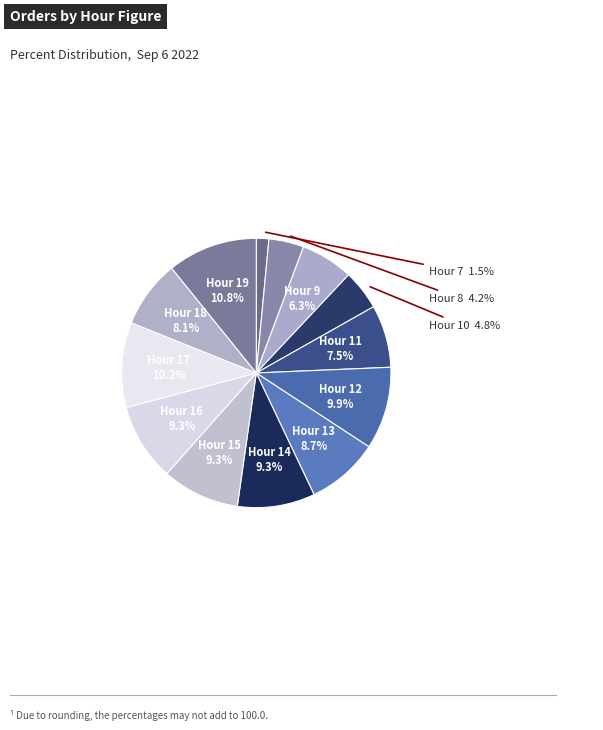

How many slices are in this pie chart?

13